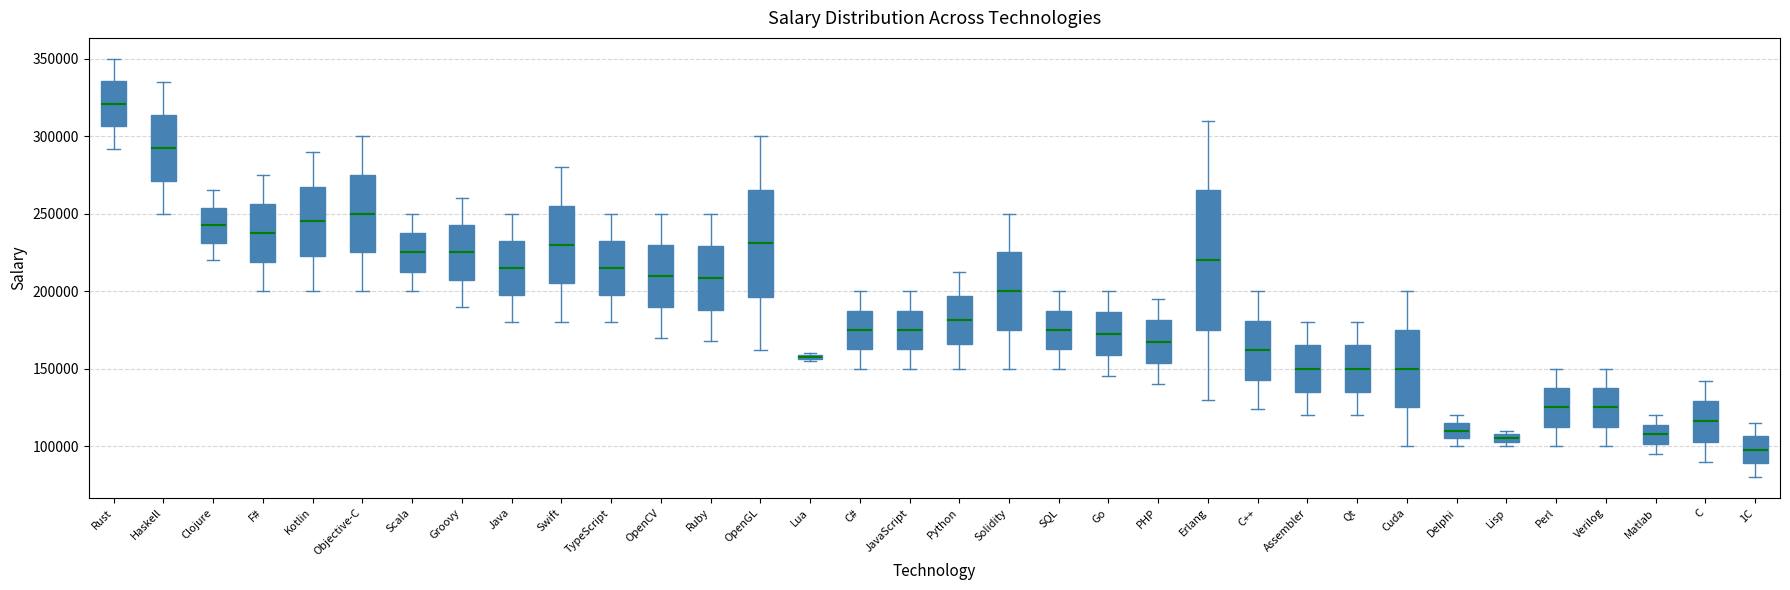

Which box is the tallest, from its lower edge to its upper edge?

Erlang